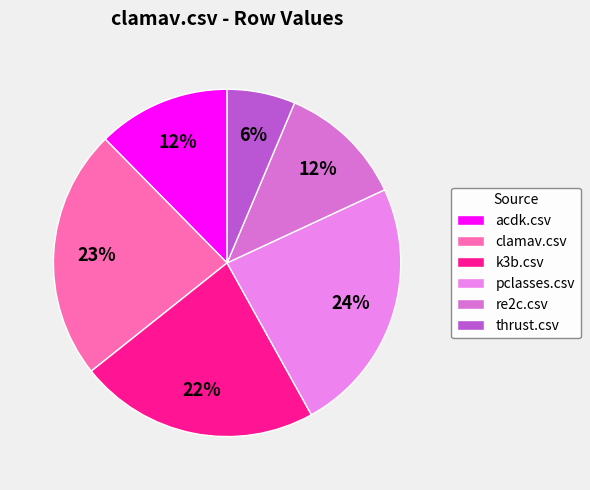

What percentage is the k3b.csv slice, to the nearest percent?

22%